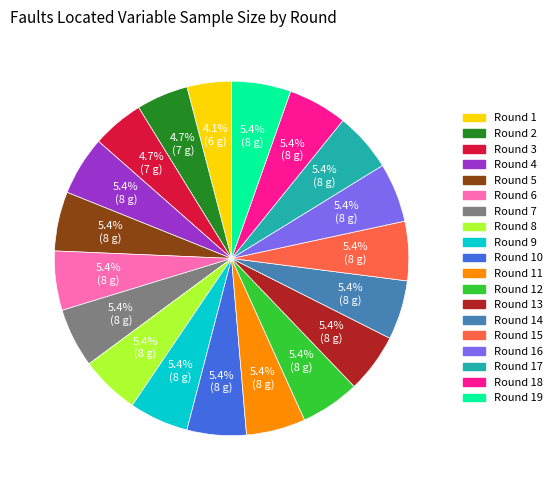

To the nearest percent, what is the average slice percentage?

5%